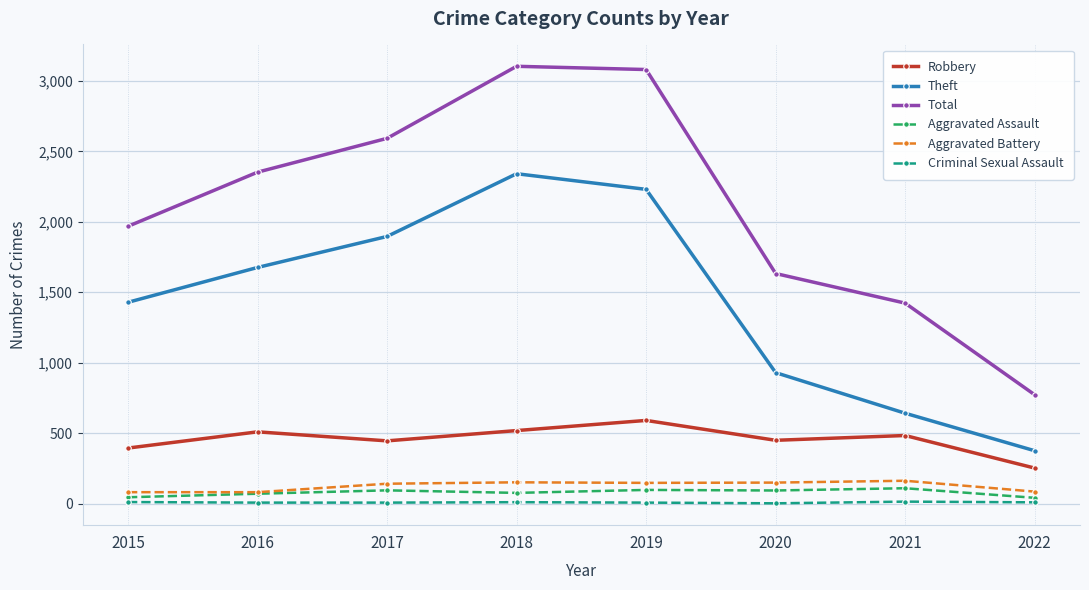

At how many categories does at least one series exceed 850?

7